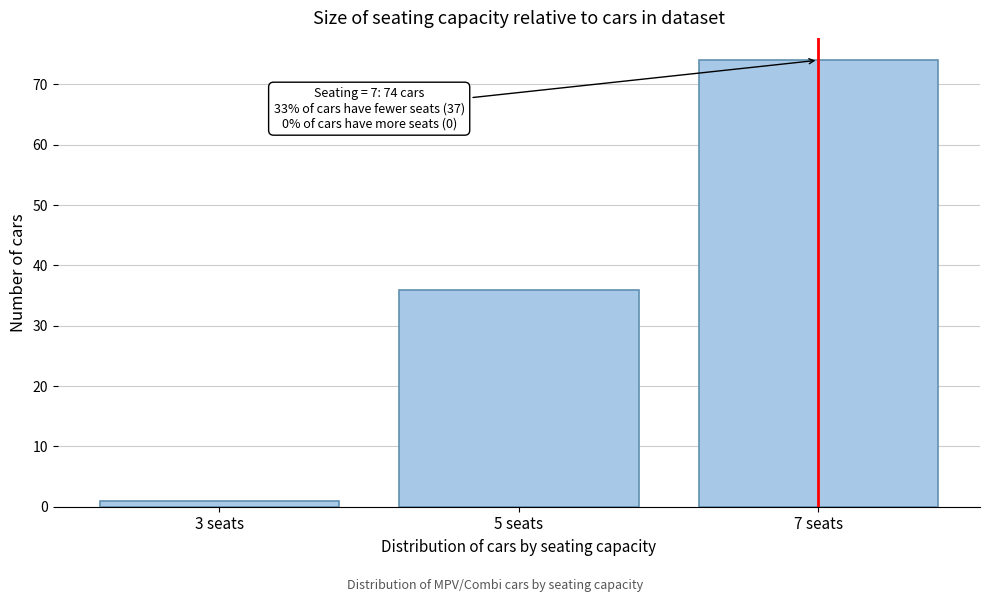

Reading right to left, list all the values displayed in this chart.

74	36	1